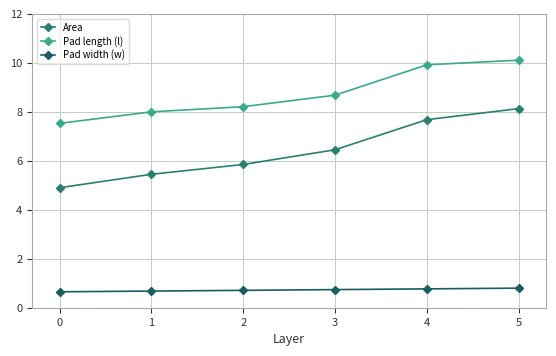

True or false: Pad length (l) and Pad width (w) cross at least once.

False